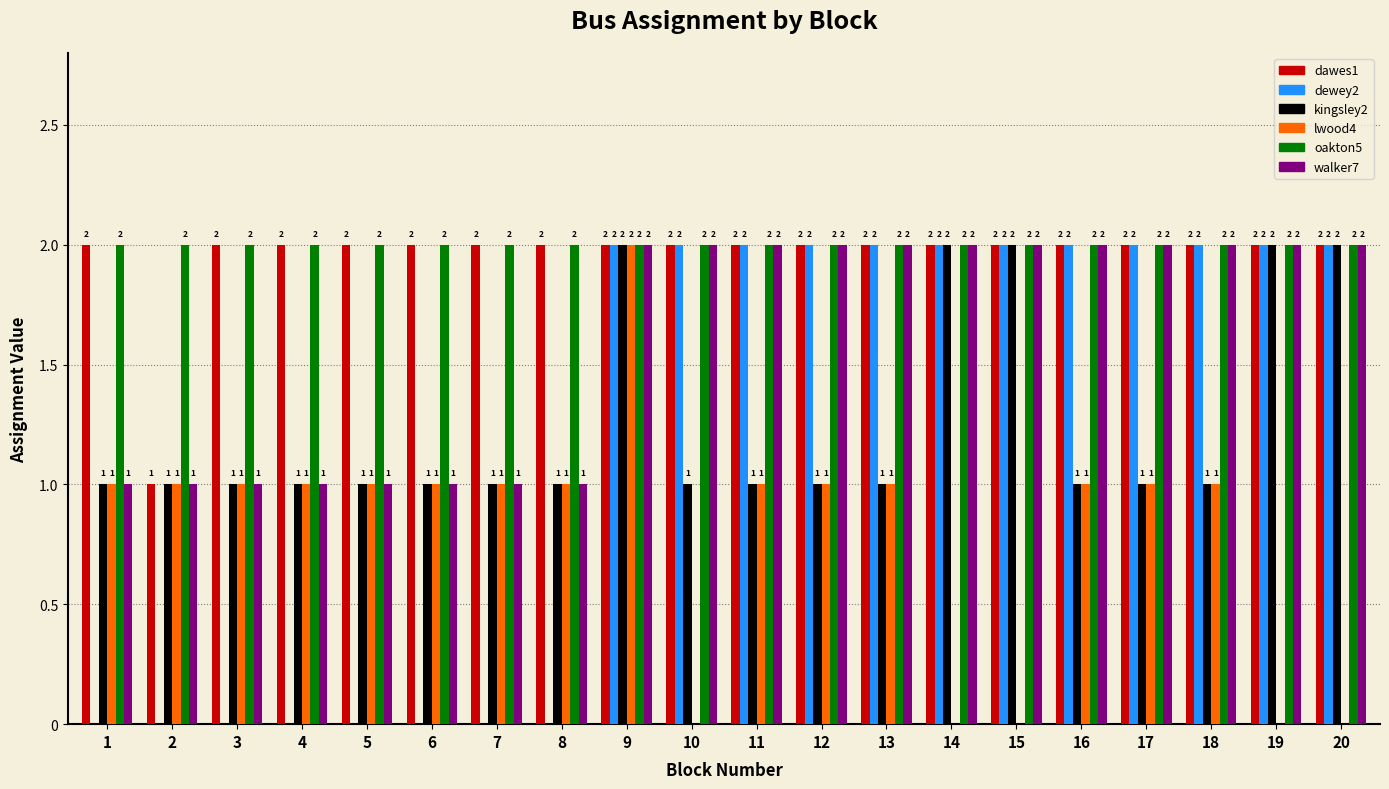

What are all the series names shown in the legend?

dawes1, dewey2, kingsley2, lwood4, oakton5, walker7